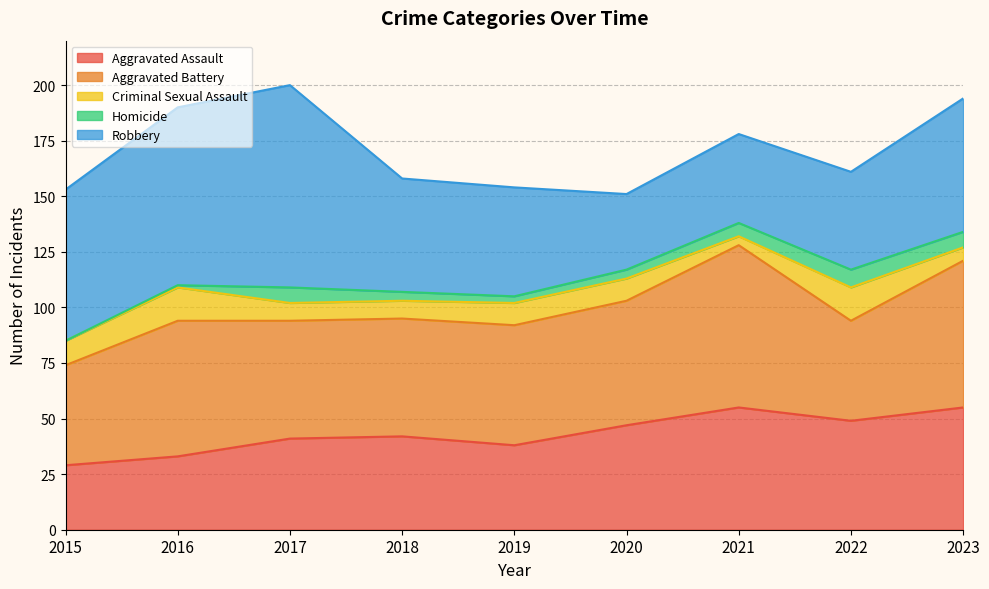

True or false: Homicide and Robbery intersect in this chart.

False